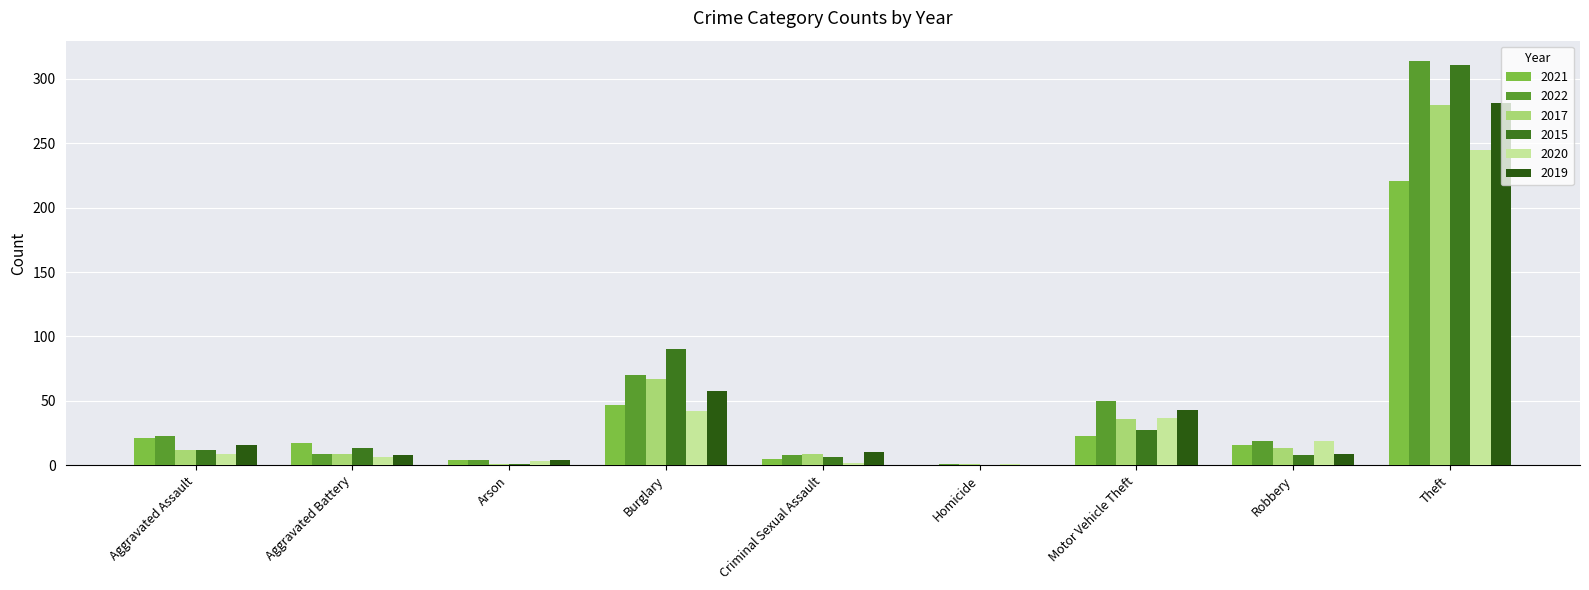

The value of 2017 at Criminal Sexual Assault is 13. True or false?

False